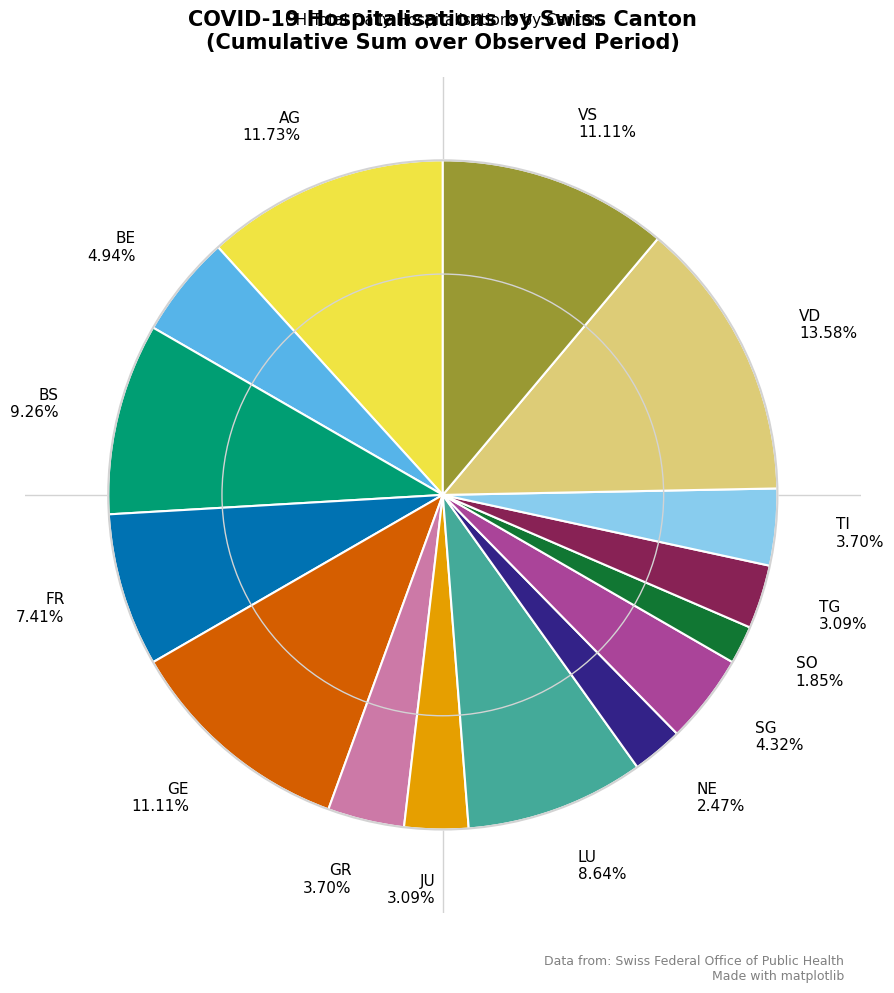

Between VS and LU, which is larger?

VS